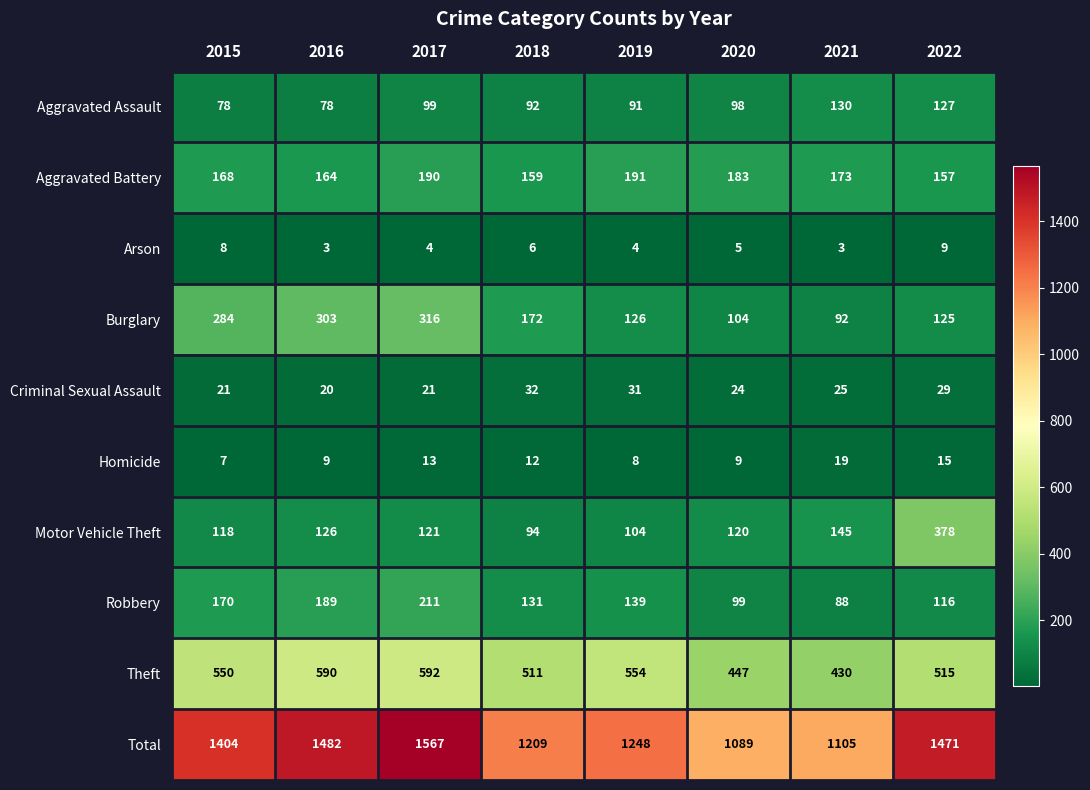

Which series has the largest total across all categories?

Total